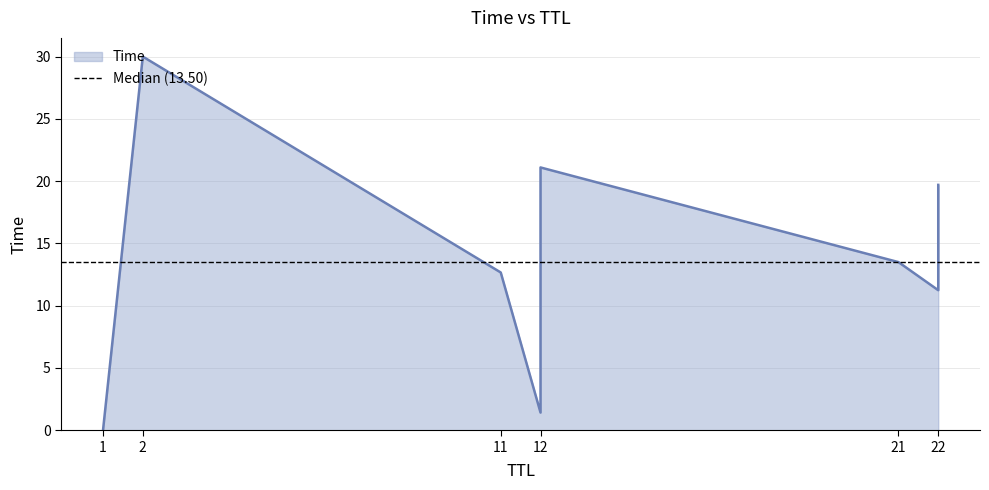

Between 11 and 22, which is larger?

11